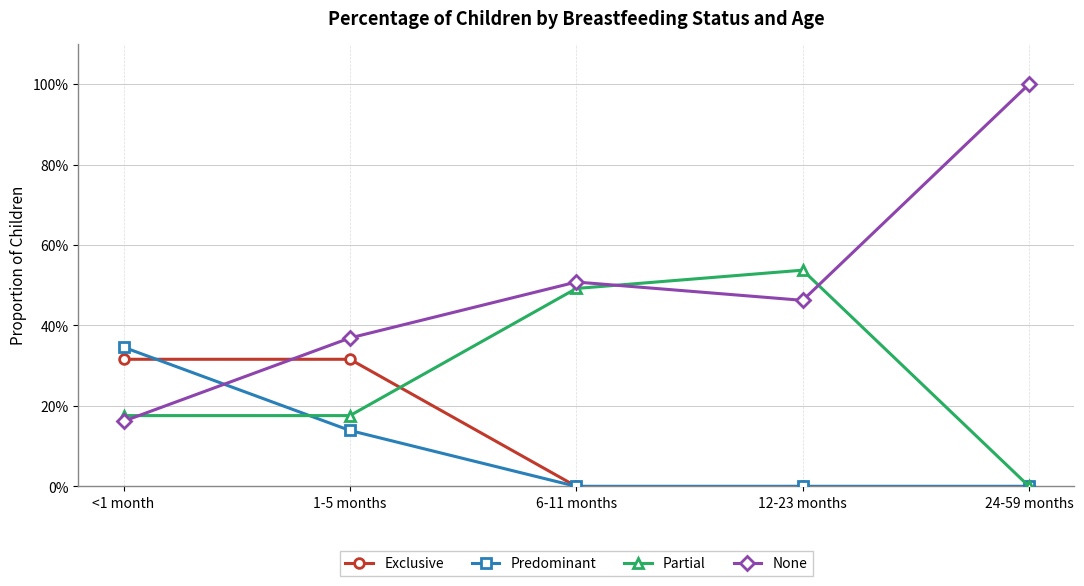

What is the label of the 2nd point from the right?

12-23 months